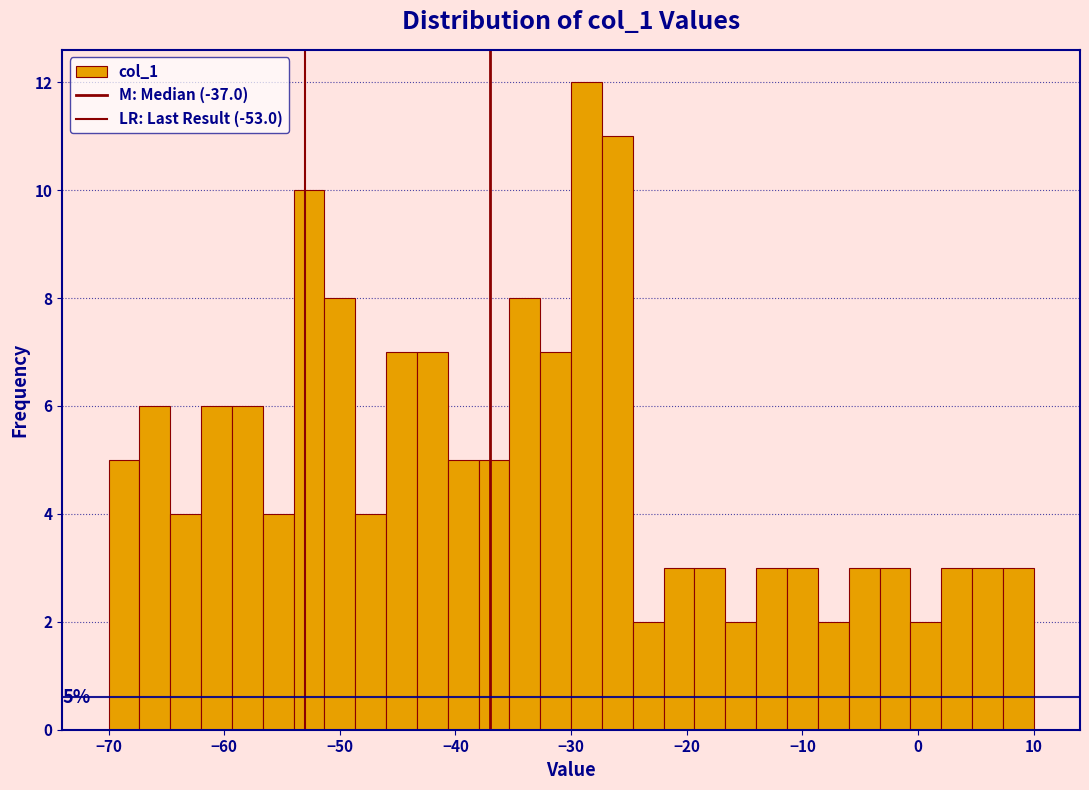

Read against the x-axis, roughly where is the centre of the tallest bar?

-29